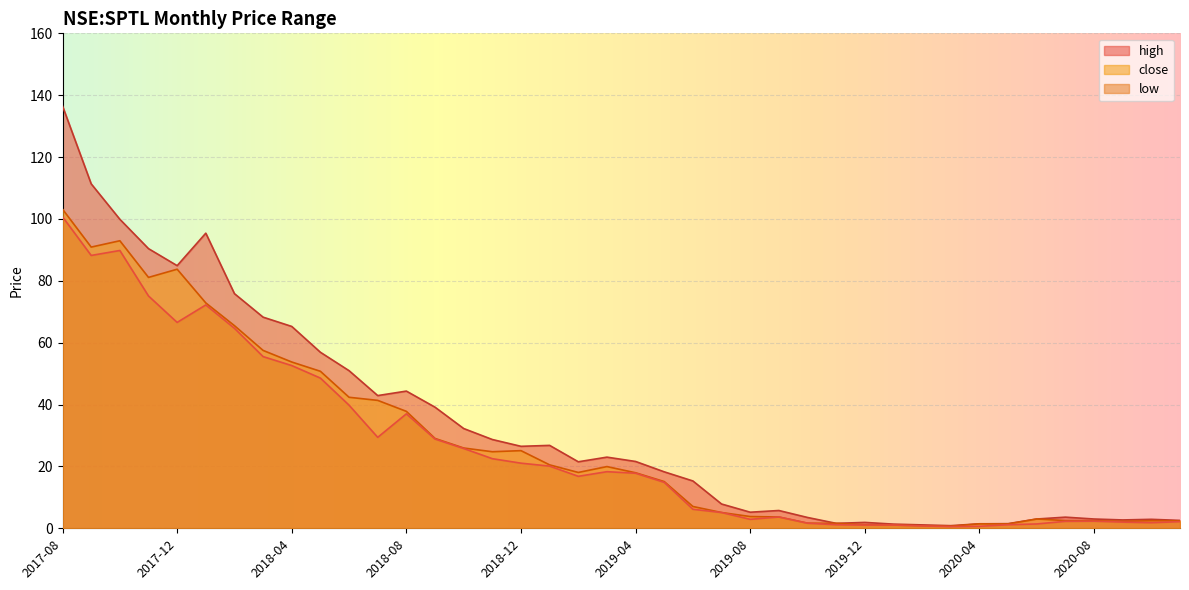

The high series shows 136.5 at 2017-08. True or false?

True